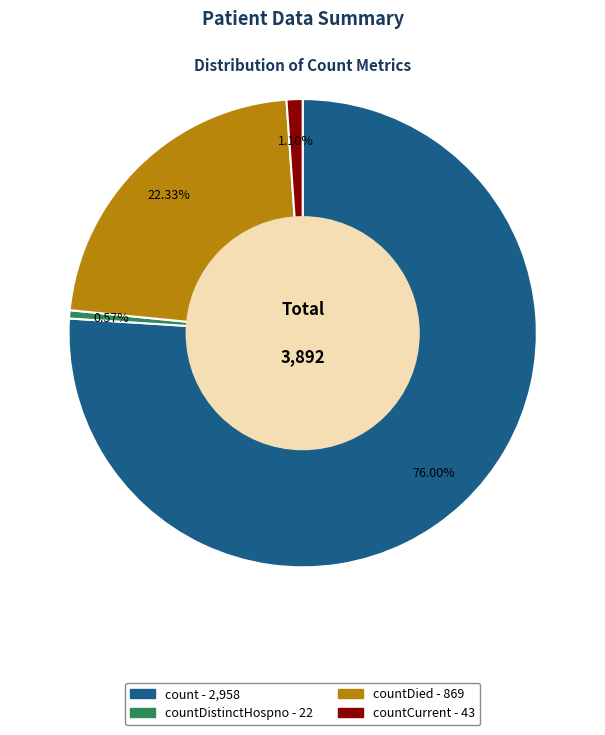

Is there any slice that represents more than half of the pie?

Yes